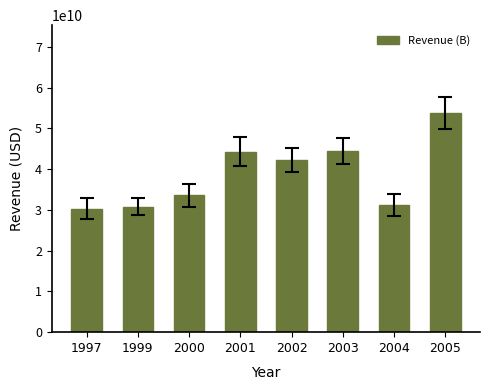

What is the minimum value shown in the chart?

30340000000